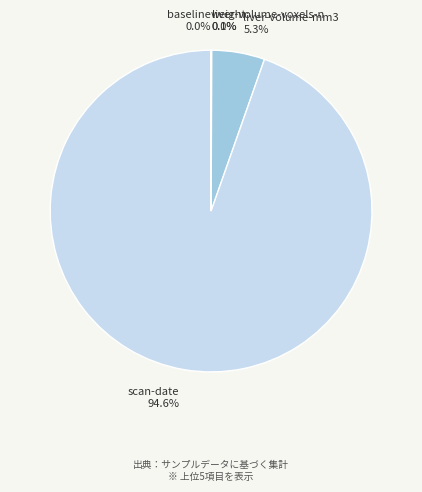

Is it true that scan-date is 99% of the pie?

False